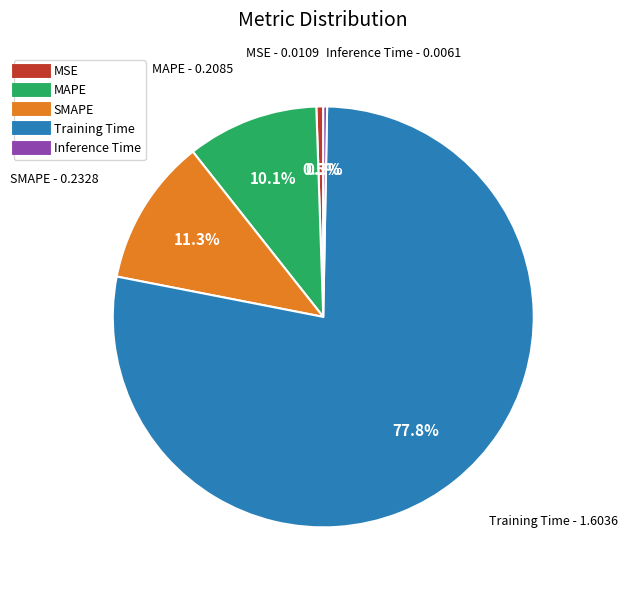

Is it true that SMAPE is 11% of the pie?

True